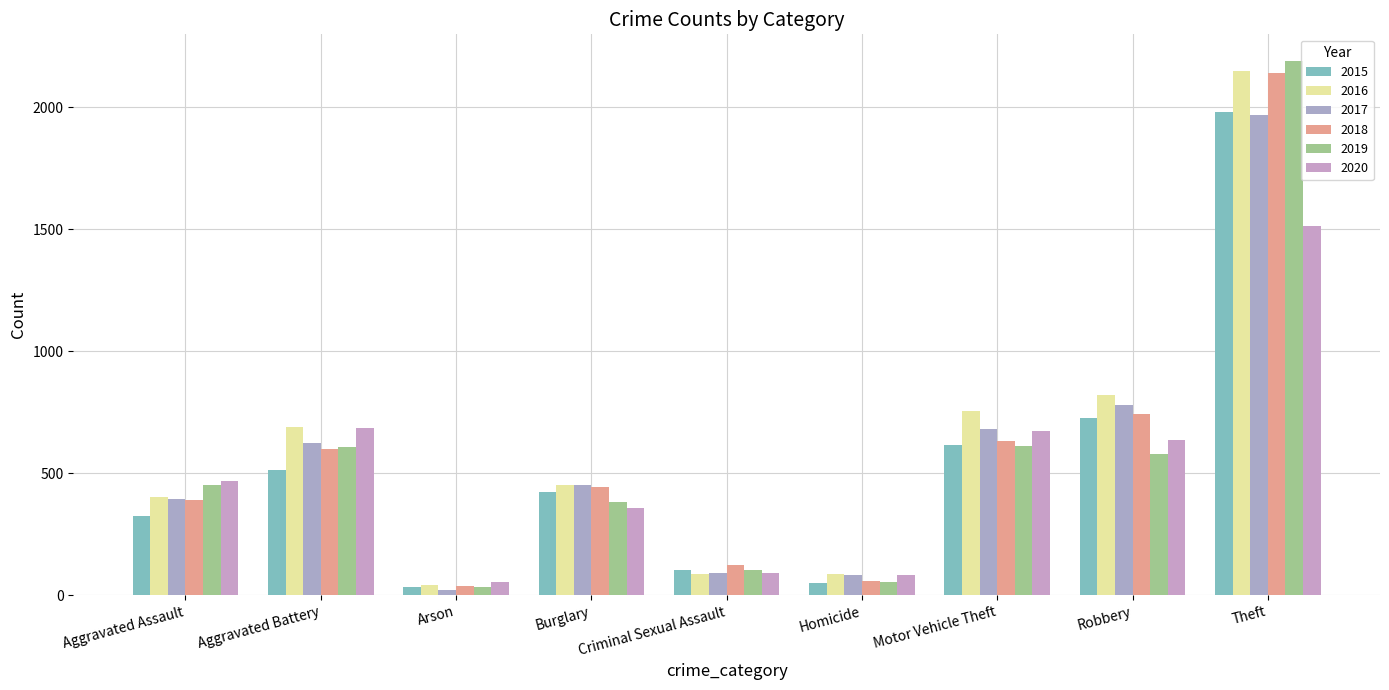

What is the difference between the maximum and minimum values in the 2020 series?

1457